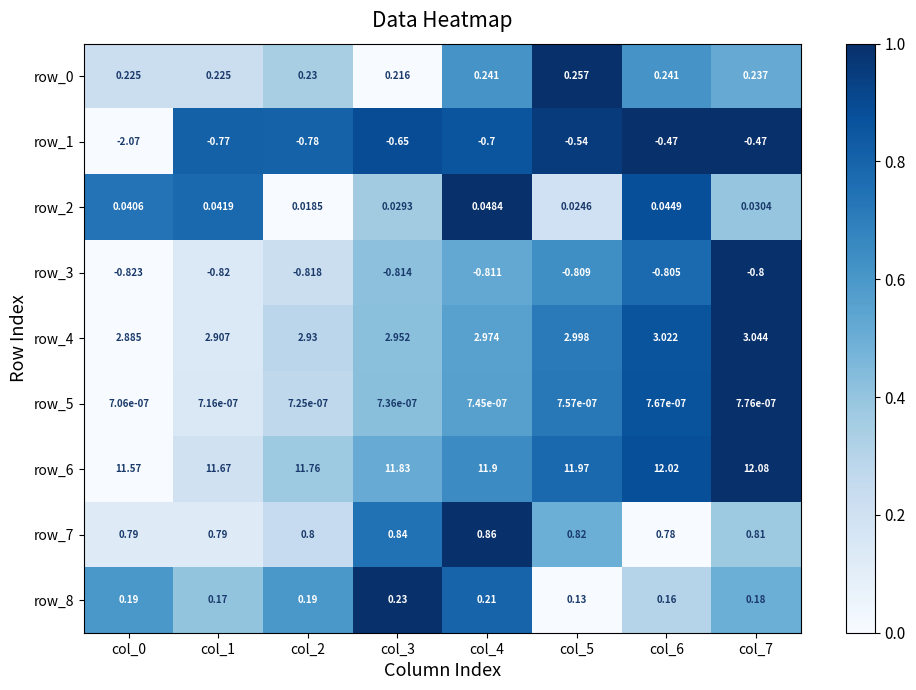

Is the value of row_1 at col_0 greater than the value of row_8 at col_6?

No